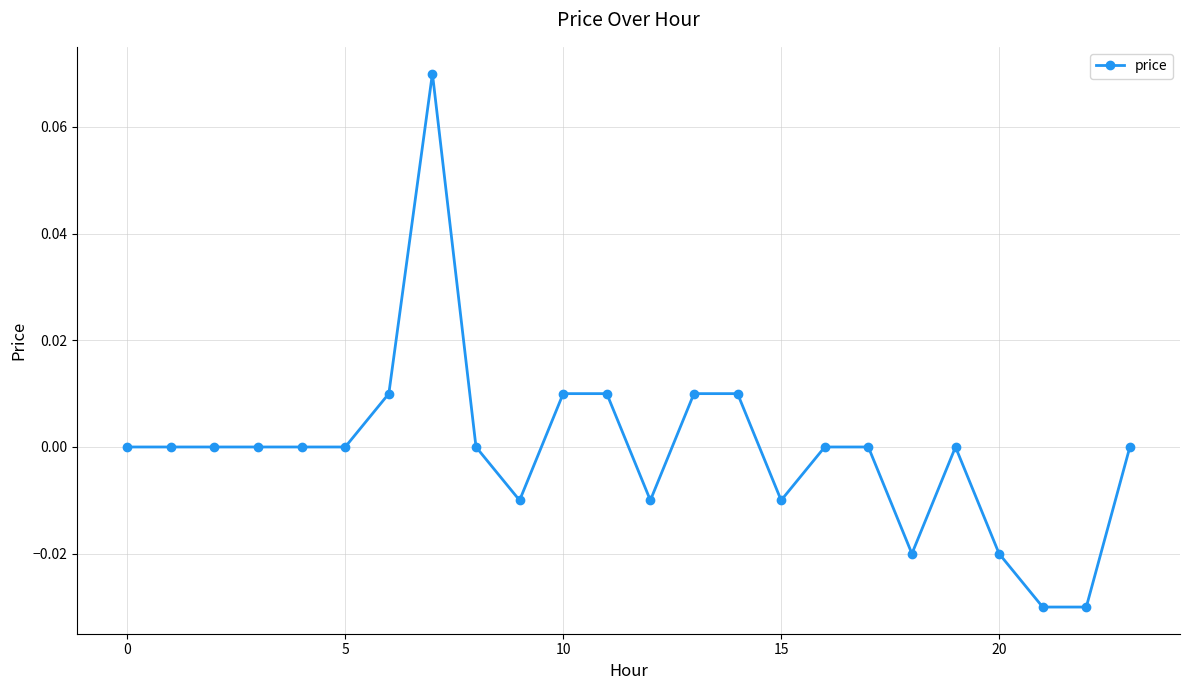

True or false: the data has more than 0 interior local peaks.

True